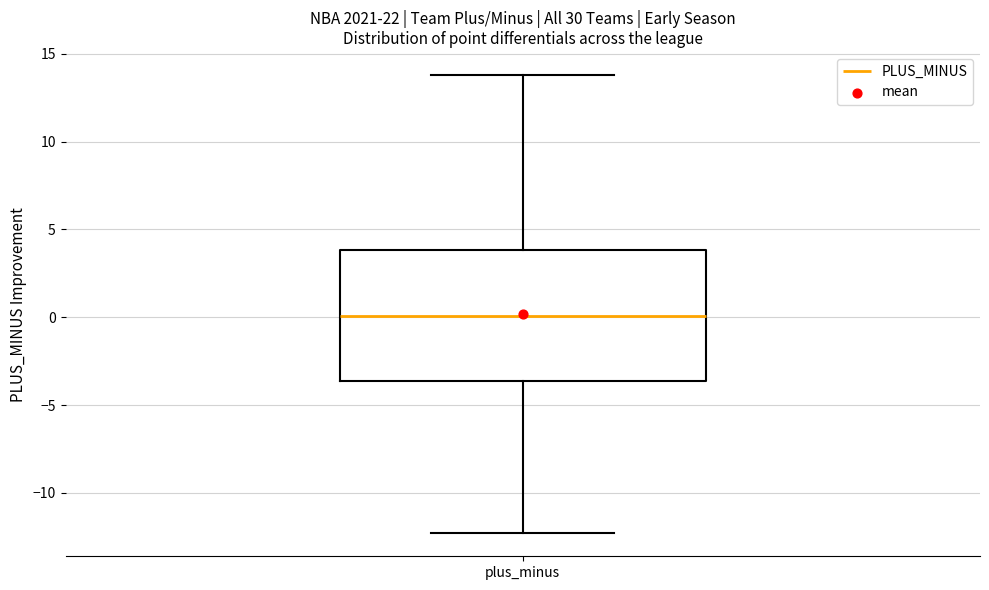

Where does the upper whisker of the box for plus_minus end on the y-axis? The values are not printed on the chart, so give them approximately, as read against the axis.

14.0